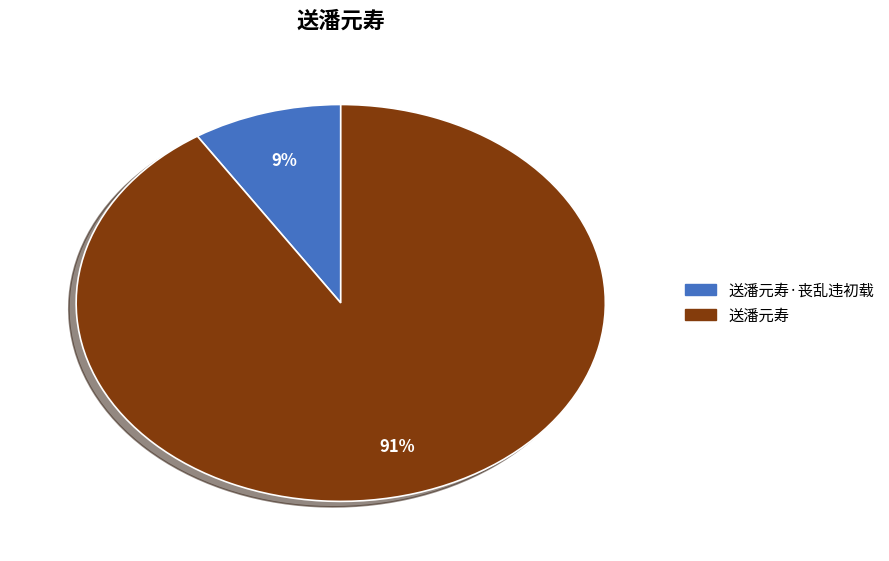

To the nearest percent, what is the difference between the largest and smallest slice percentages?

82%